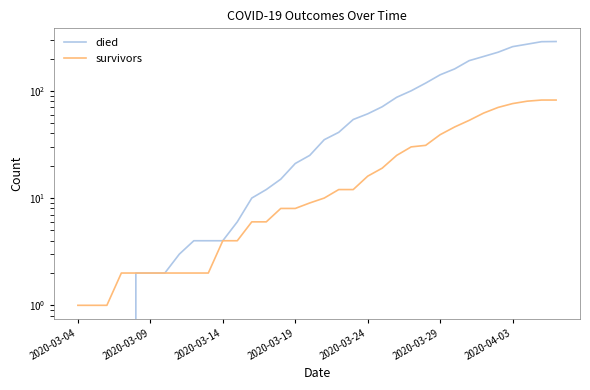

The value of died at 17 is 24. True or false?

False